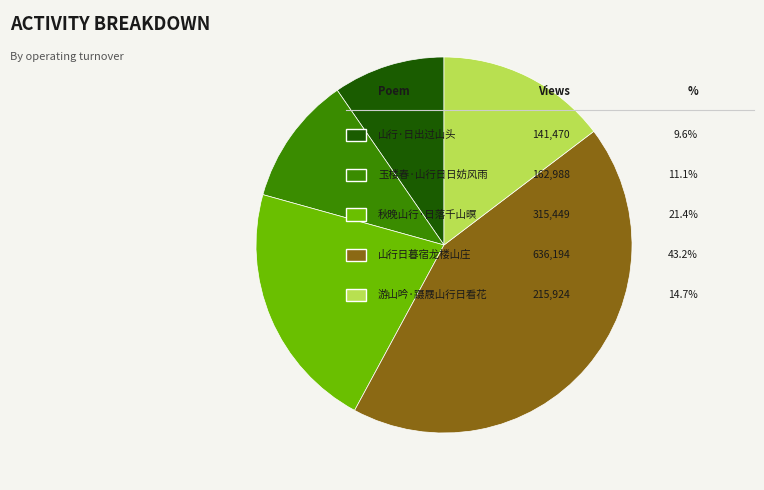

Is there any slice that represents more than half of the pie?

No